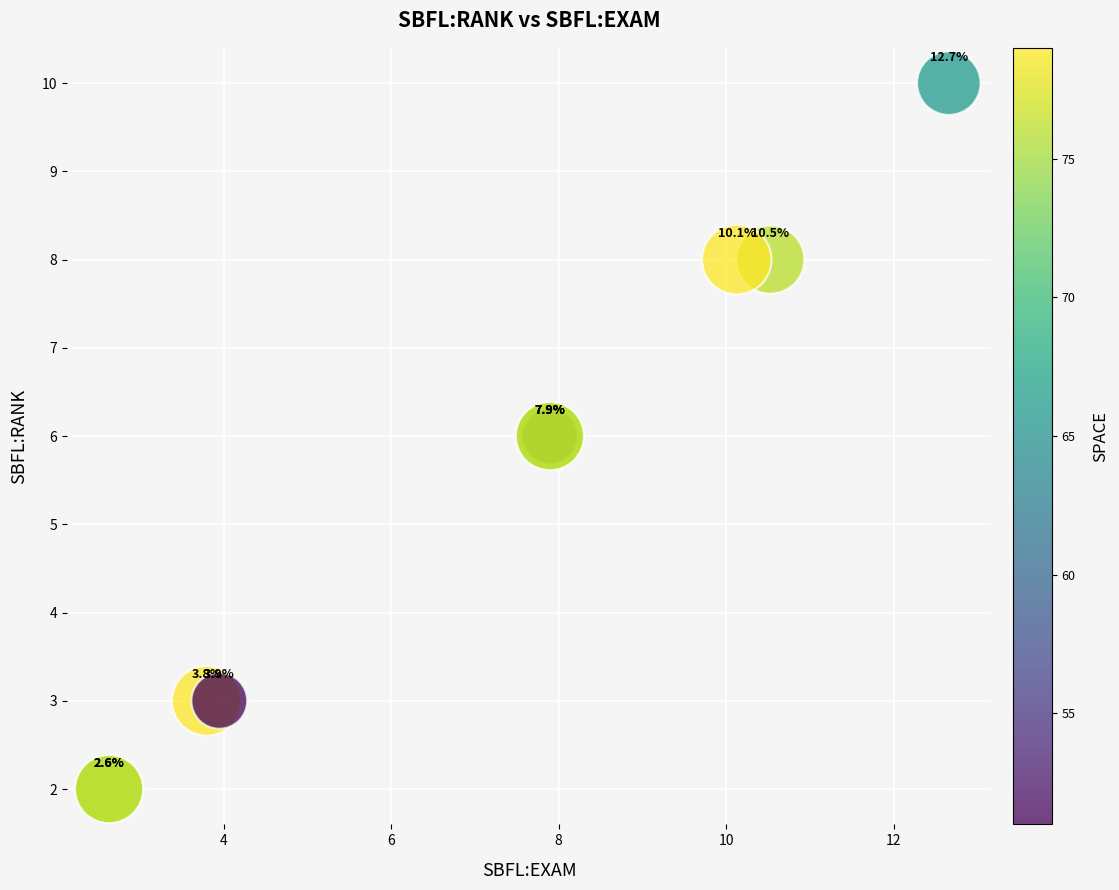

What Y value in the scatter plot is closest to 6?

6